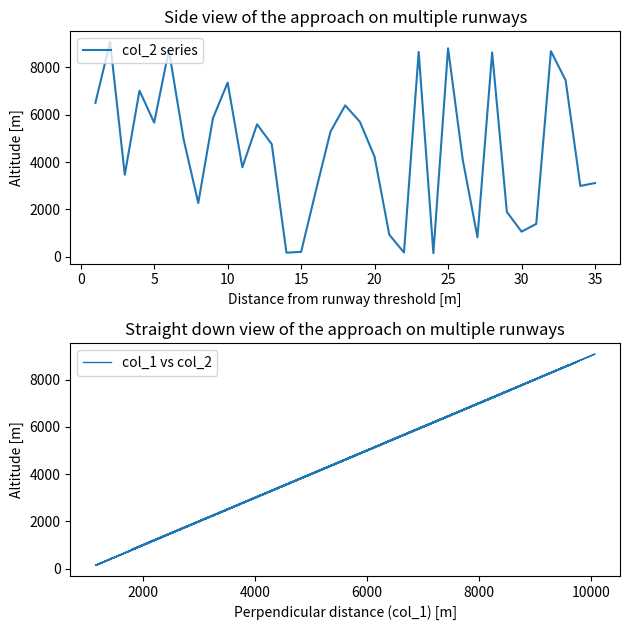

What is the difference between the maximum and second lowest values in the col_2 series series?

8912